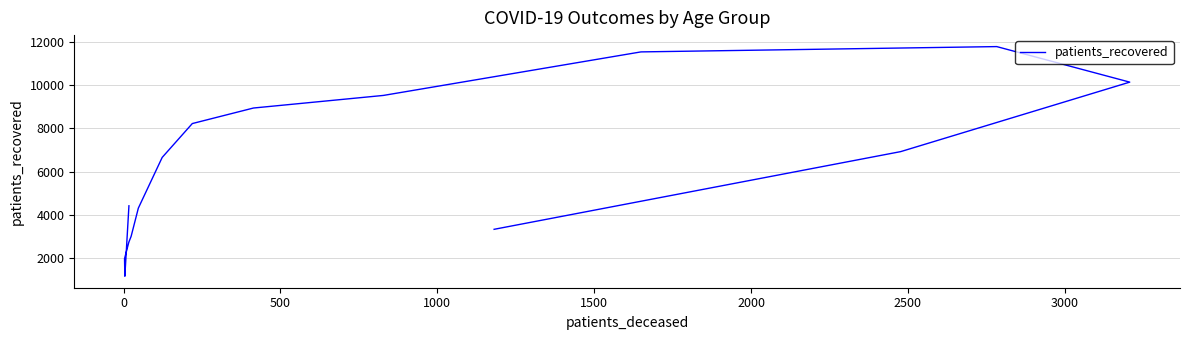

How many points are higher than both their immediate neighbors (excluding endpoints)?

1